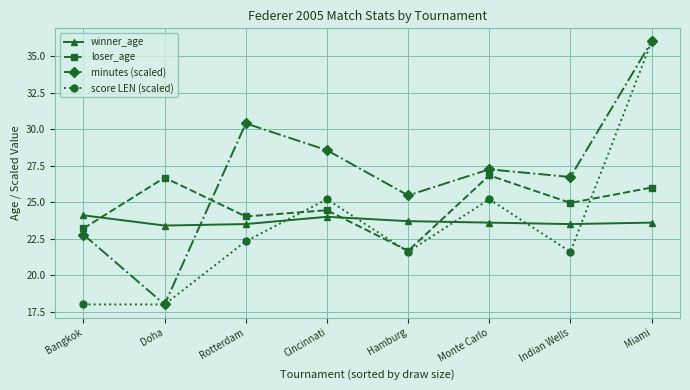

Which series has the largest total across all categories?

minutes (scaled)